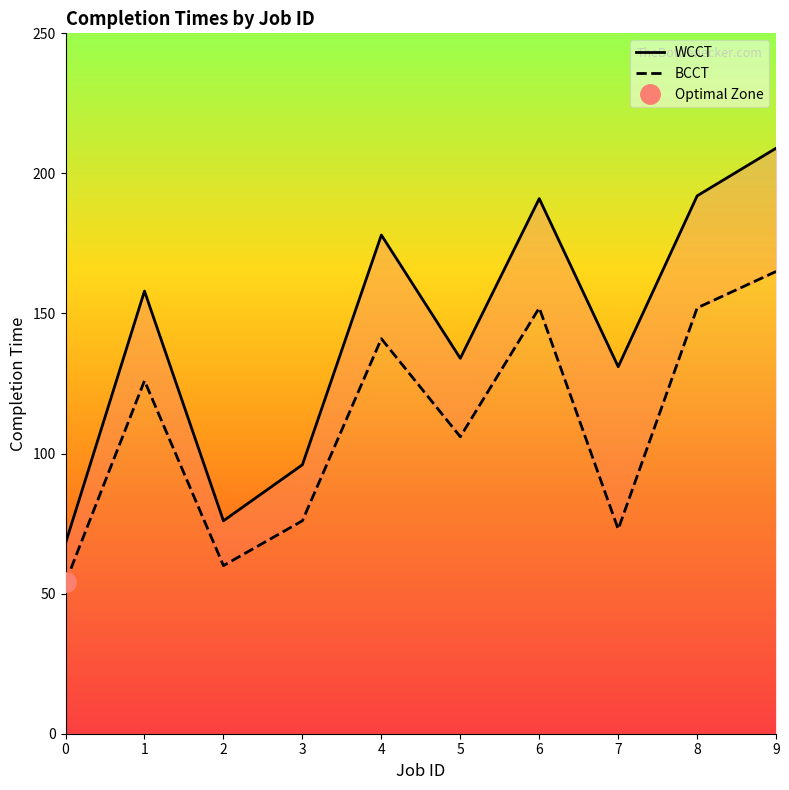

How many distinct data groups are displayed?

2